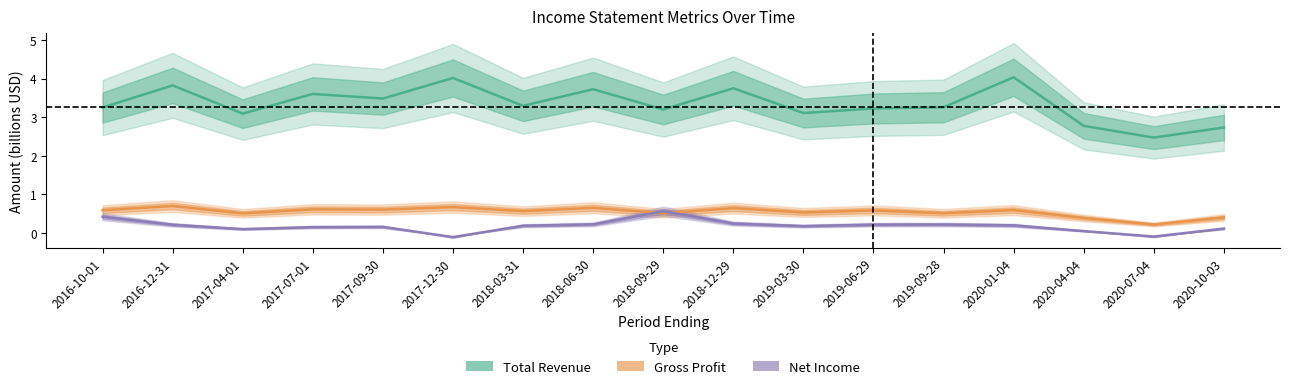

Which series has the widest spread of values?

Total Revenue